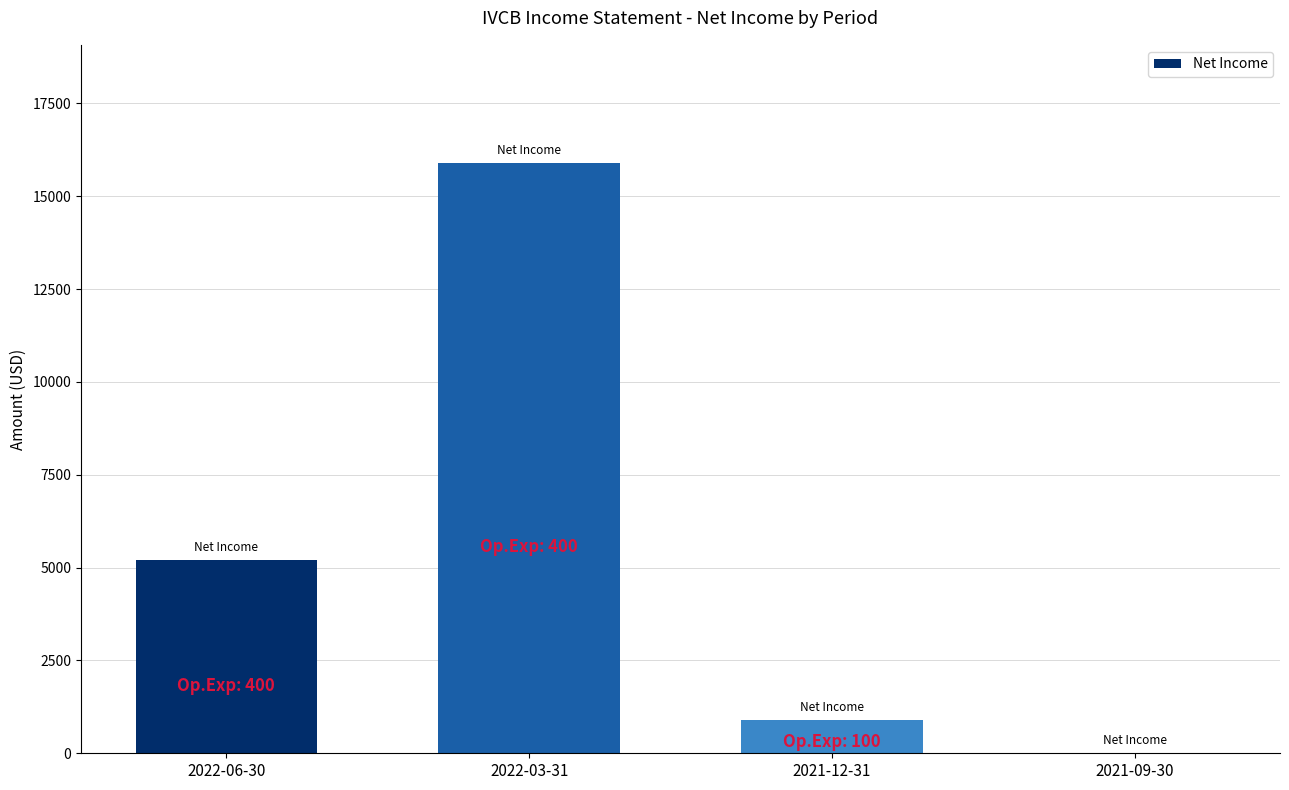

How many categories are shown in the chart?

4